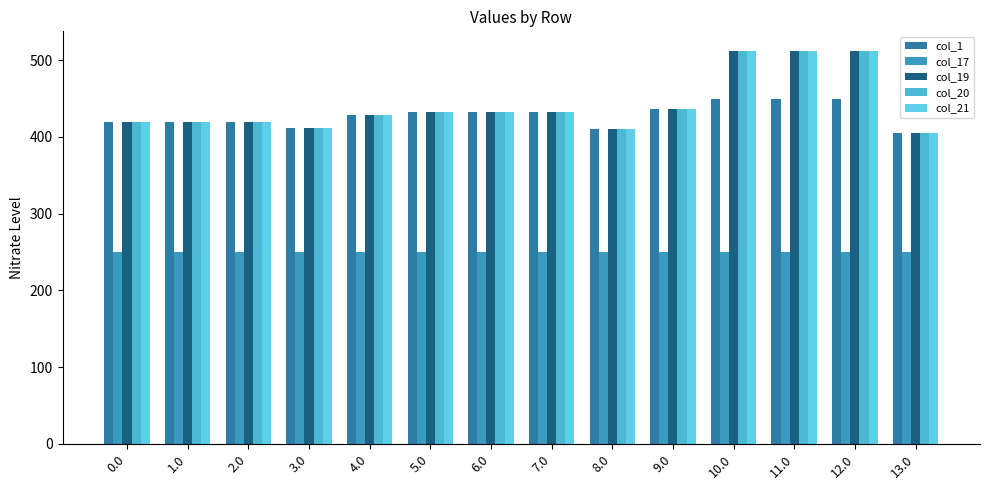

What is the difference between the maximum and minimum values in the col_19 series?

107.0